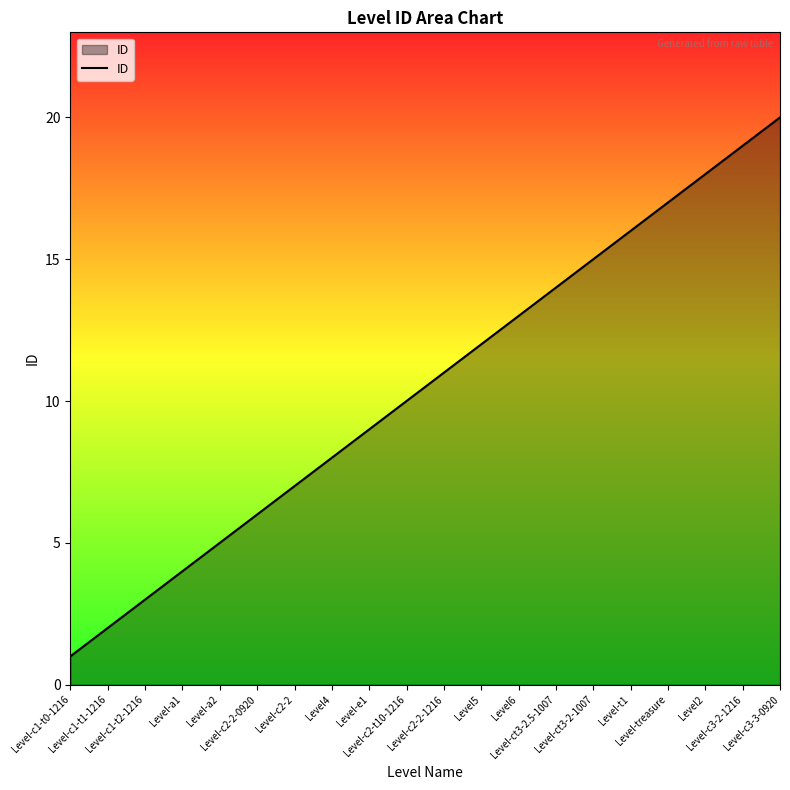

What position from the left is Level5?

12